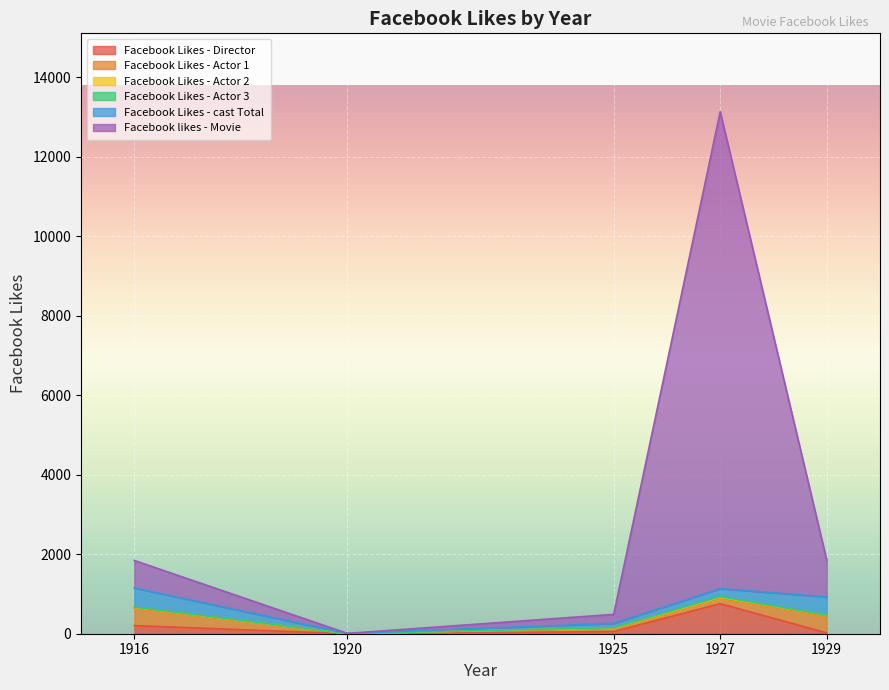

True or false: Facebook Likes - Actor 2 has more than 1 points higher than both neighbors.

False